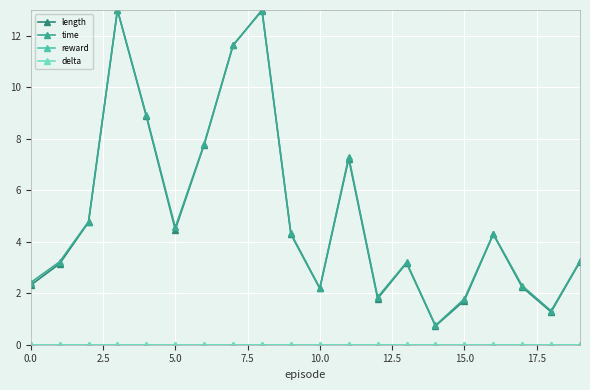

True or false: delta and length cross at least once.

False